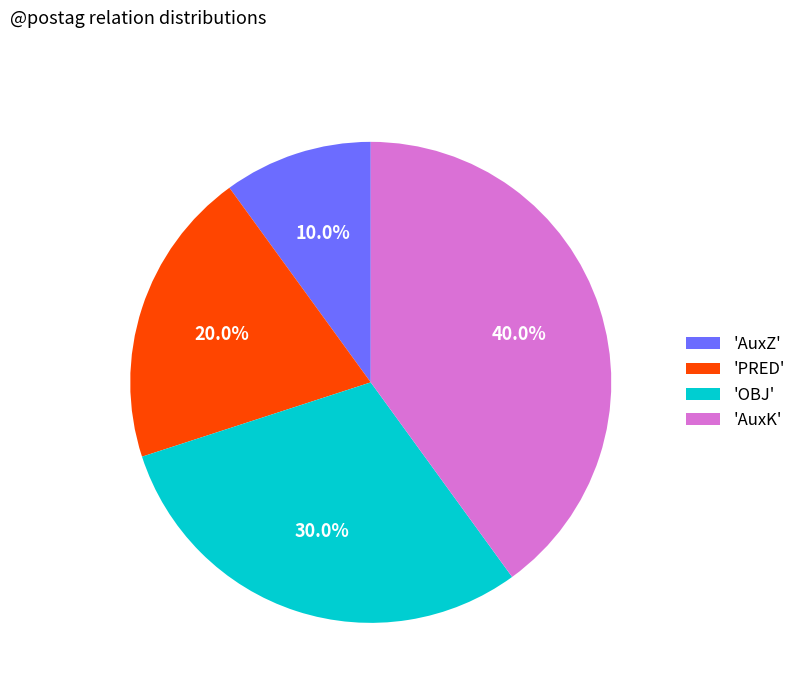

Which has a higher value, 'PRED' or 'AuxZ'?

'PRED'